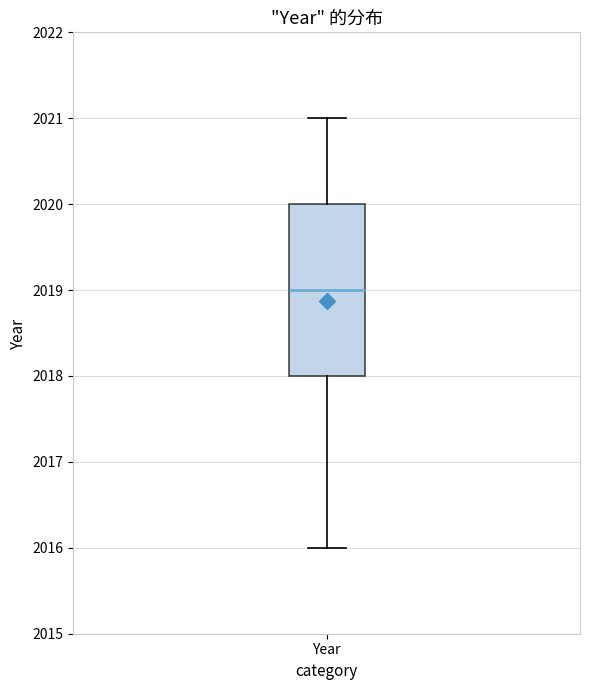

Transcribe this box plot: give where the median line is, the range the box spans, and where the two whiskers end, as read against the y-axis. The values are not printed on the chart, so give them approximately, as read against the axis.

median 2019, box 2018 to 2020, whiskers 2016 to 2021